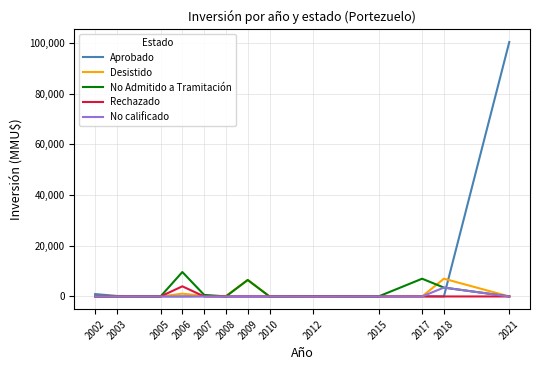

What is the average value of the No Admitido a Tramitación series?

2104